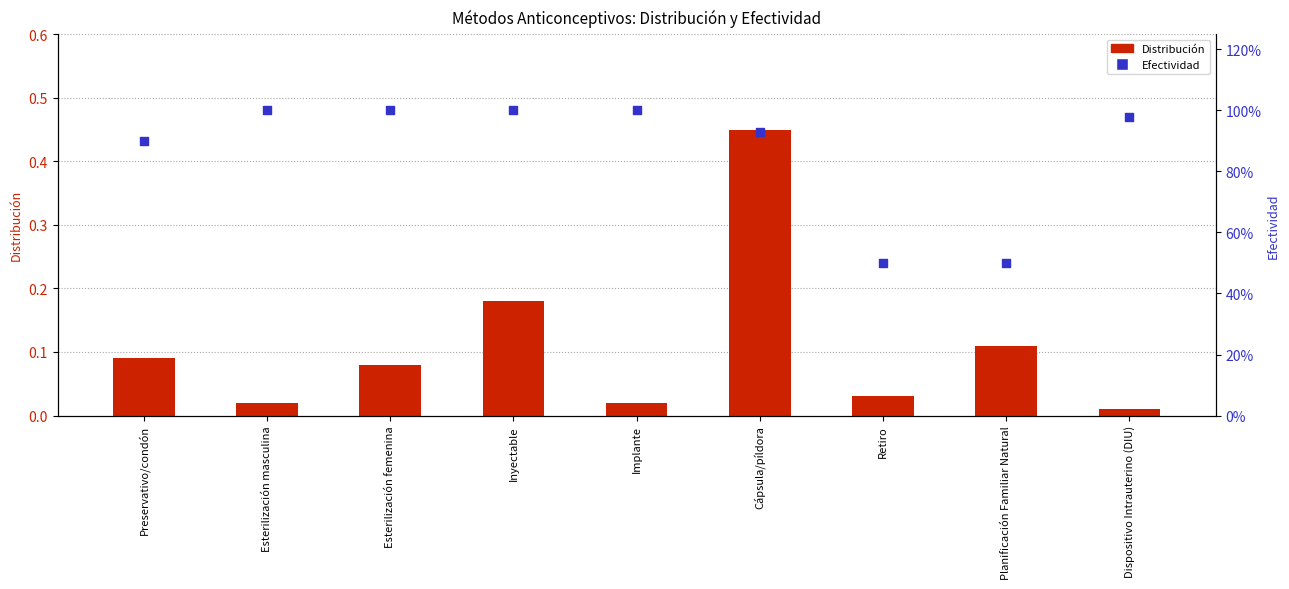

Which series has the largest total across all categories?

Efectividad